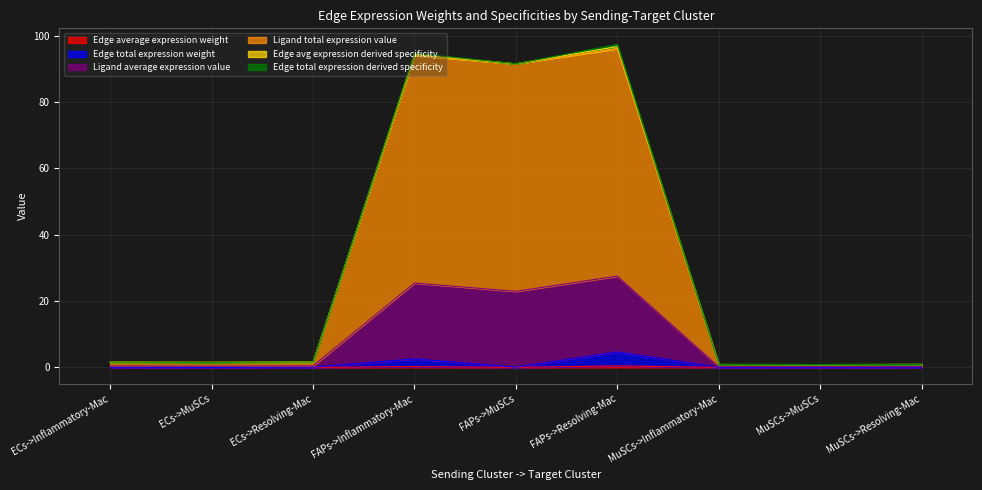

True or false: Ligand average expression value and Ligand total expression value cross at least once.

False